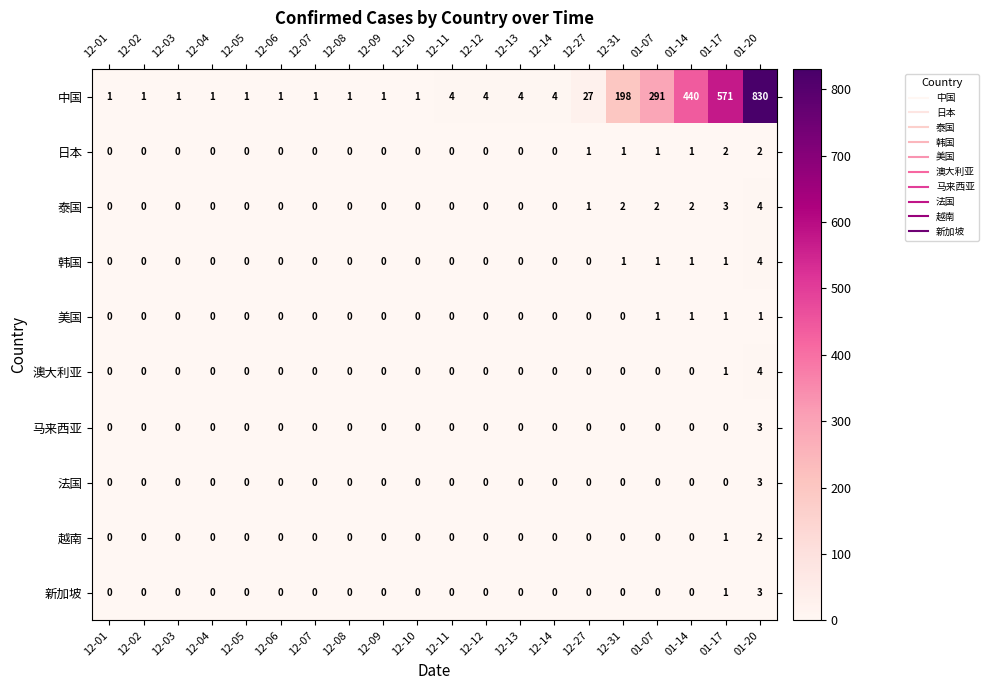

The 泰国 series shows 0 at 12-11. True or false?

True